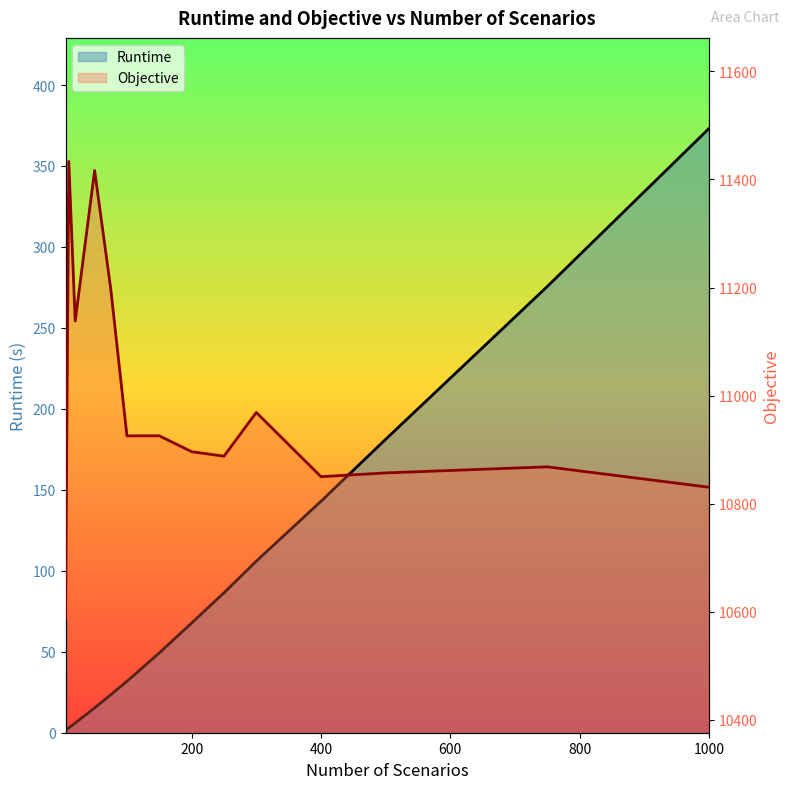

What is the difference between the maximum and minimum values in the Objective series?

845.5